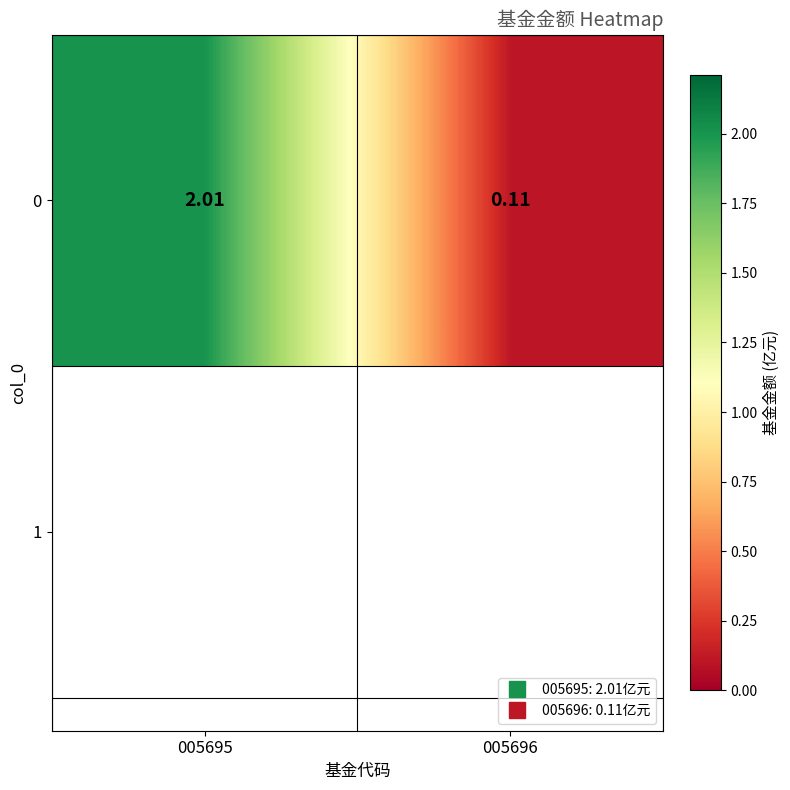

What is the sum of the values at 005696 and 005695?

2.1